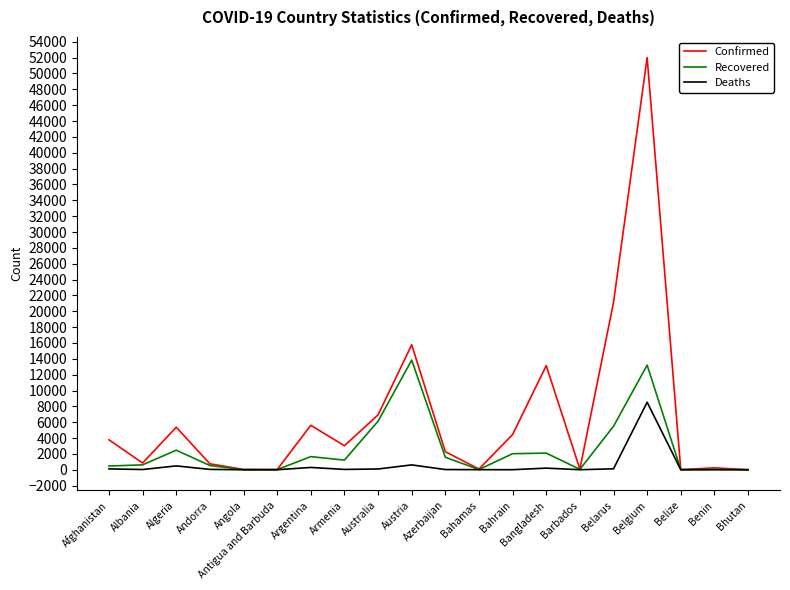

True or false: Confirmed has a value of 52011 at Belgium.

True